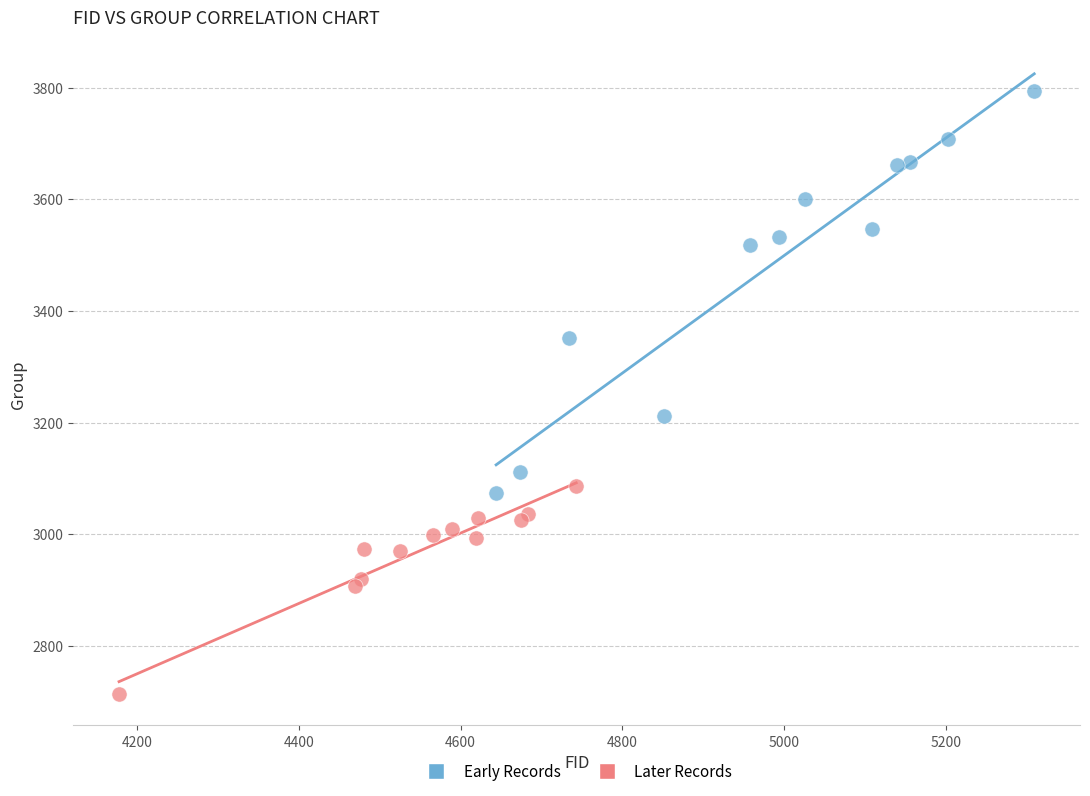

Which series has the largest Y range (max minus min)?

Early Records